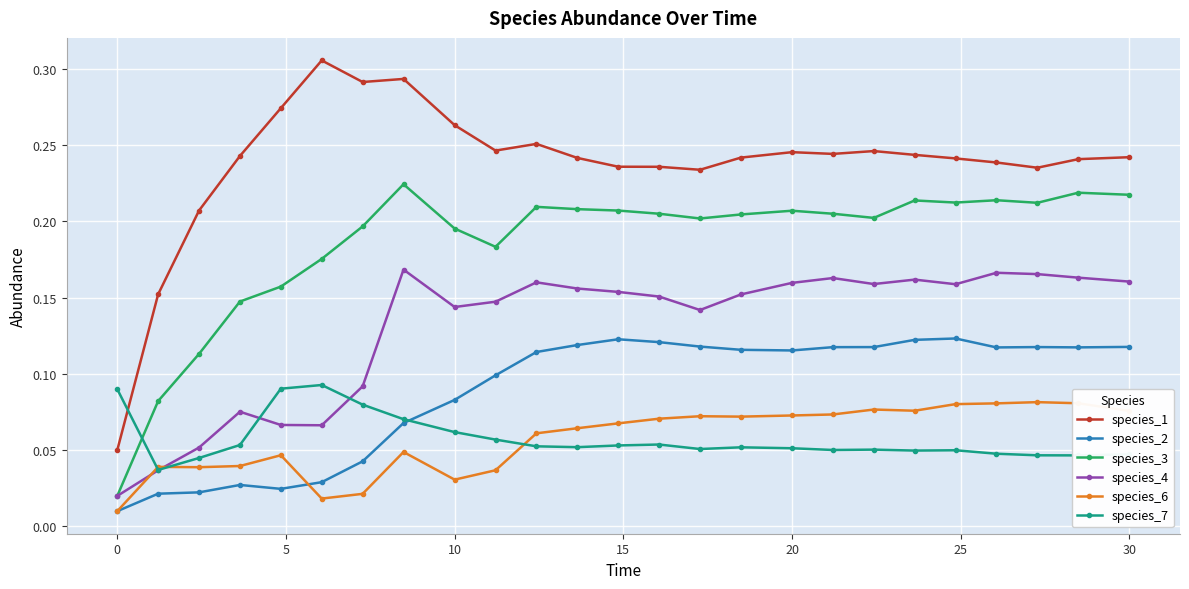

Which series has the largest range (max minus min)?

species_1